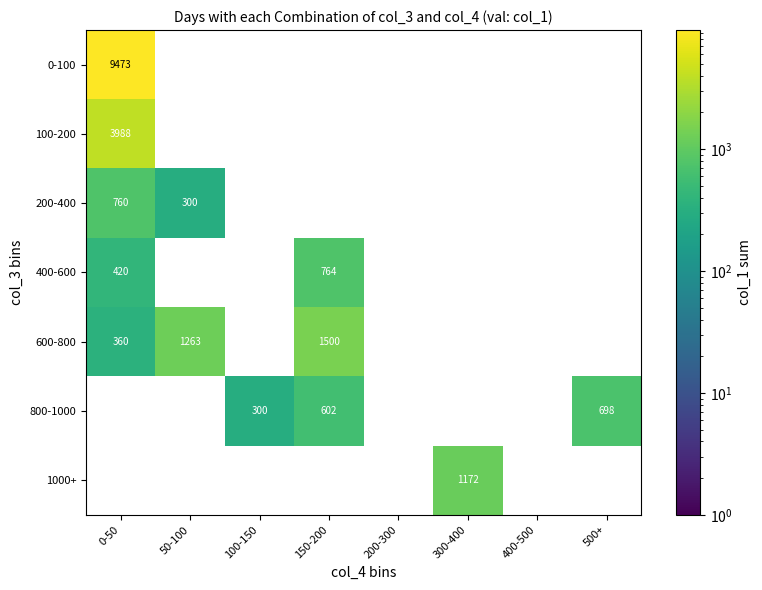

True or false: 800-1000 has a value of 300.0 at 100-150.

True